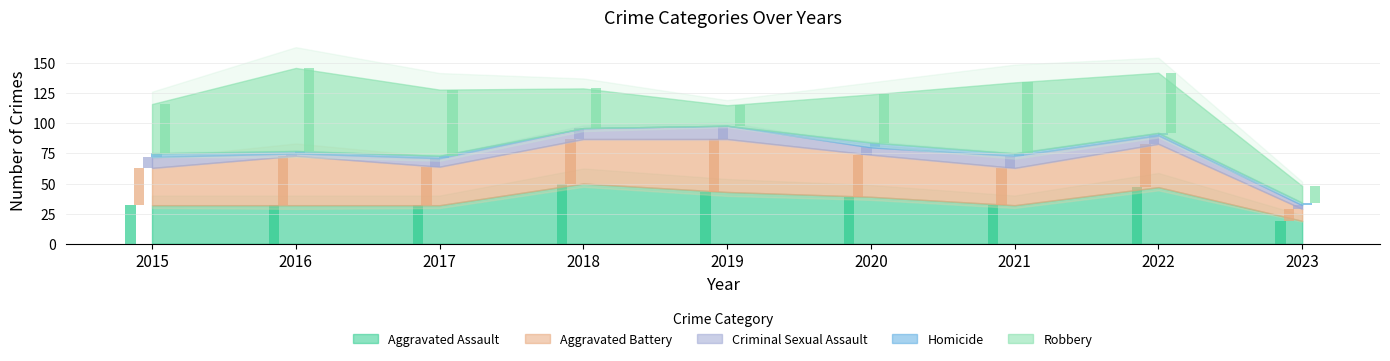

Which label corresponds to the largest value in the chart?

2016